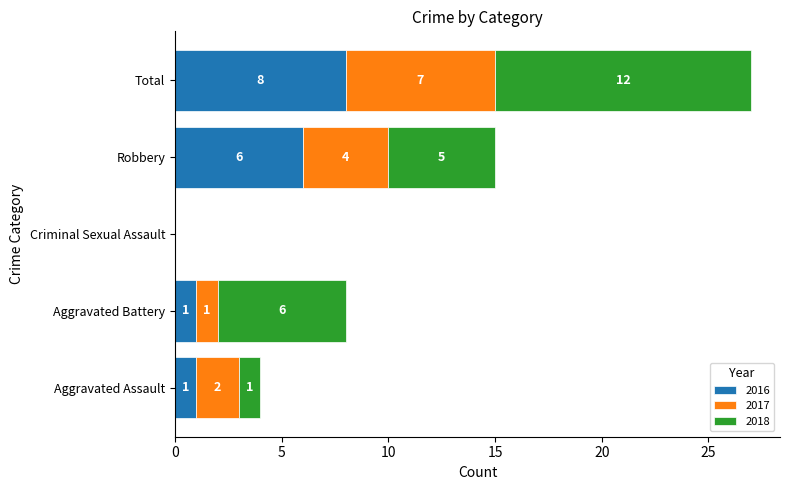

True or false: 2016 has a value of -3 at Criminal Sexual Assault.

False